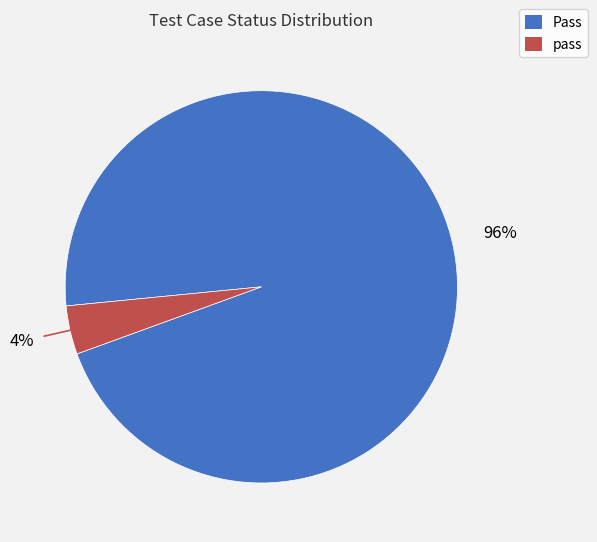

Does Pass represent more than half of the total?

Yes